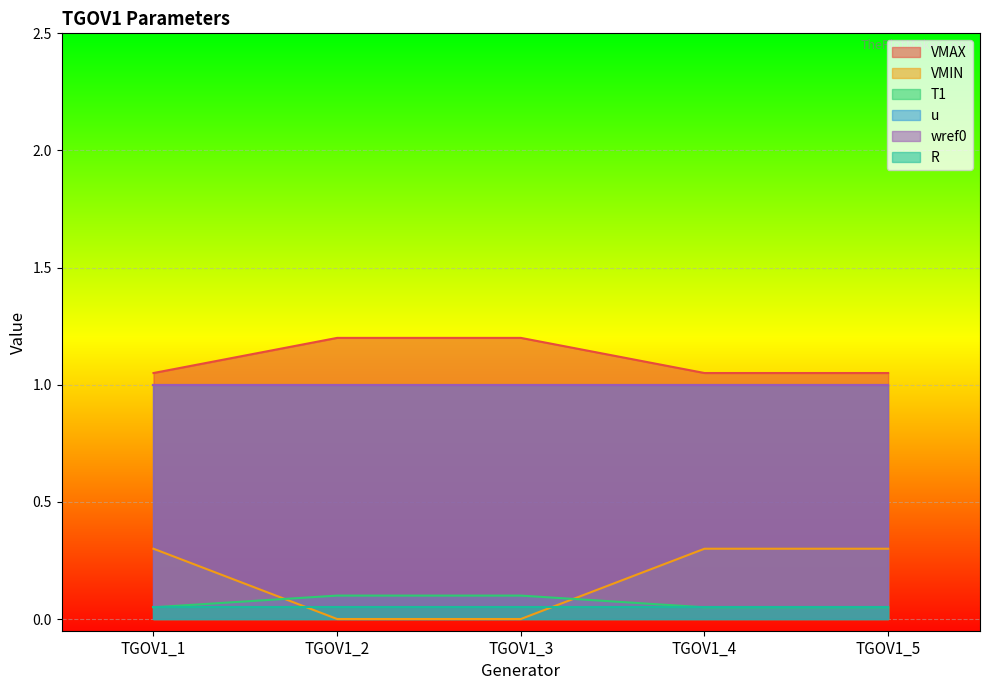

How many data points in VMIN are above 0?

3